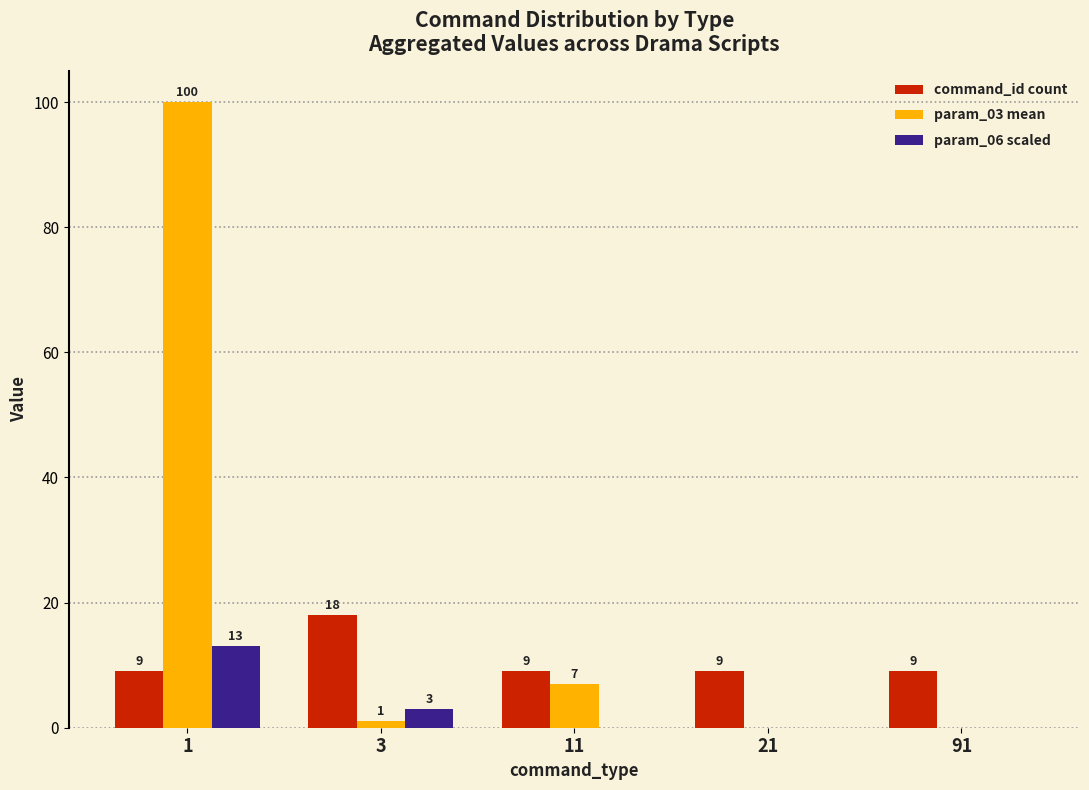

Is the value of param_06 scaled at 91 greater than the value of command_id count at 11?

No